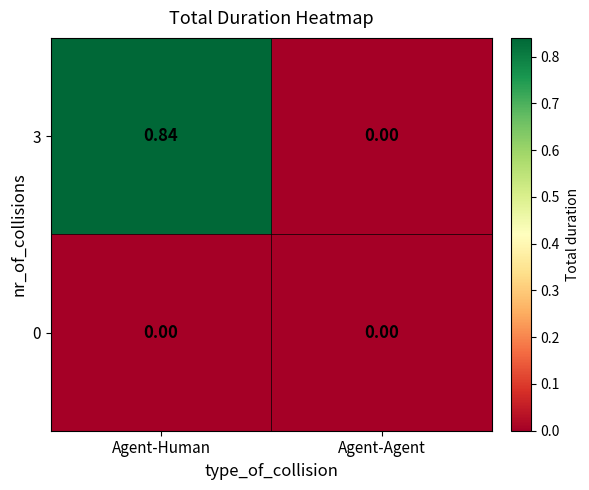

Which category has the highest value across all series?

Agent-Human